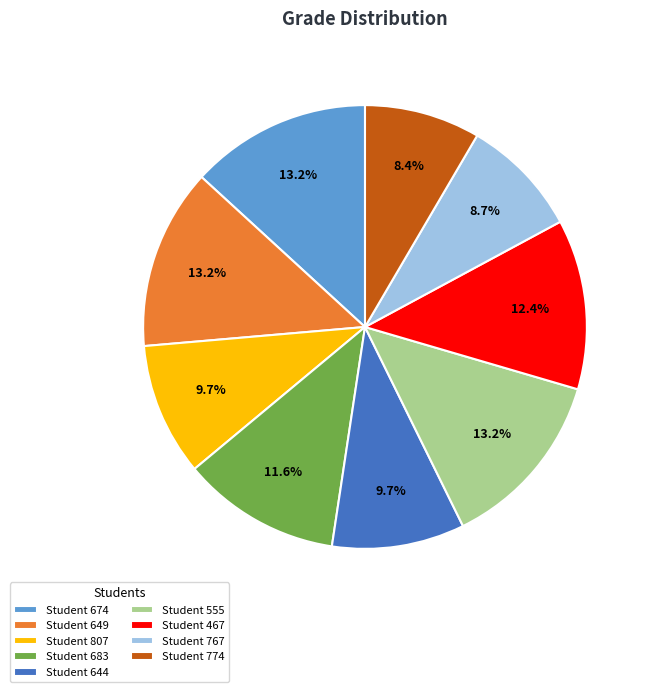

What percentage do Student 555 and Student 807 together represent?

22.9%